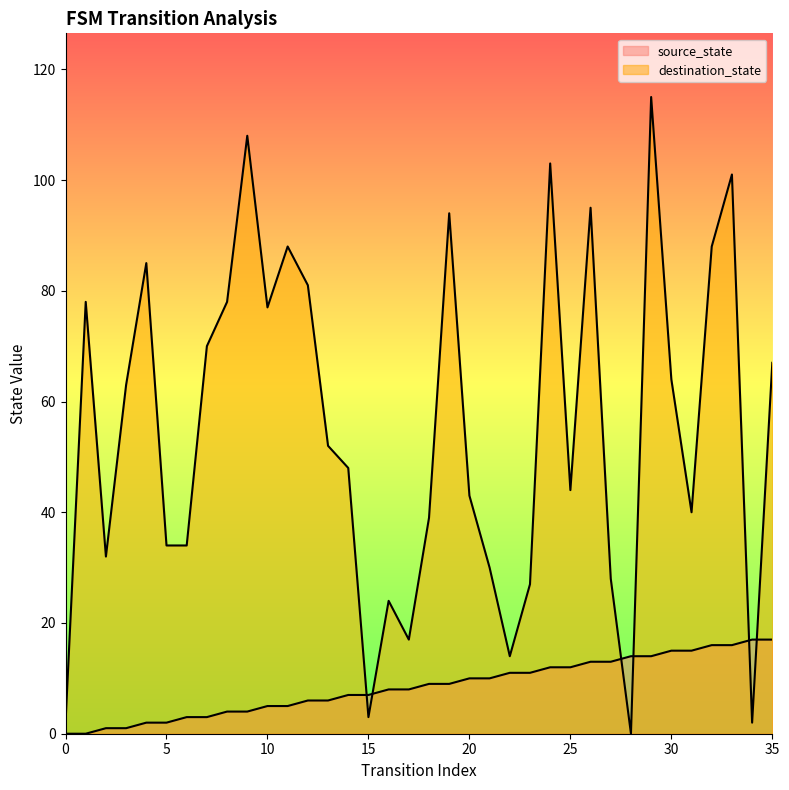

How many intersections are there between destination_state and source_state?

6